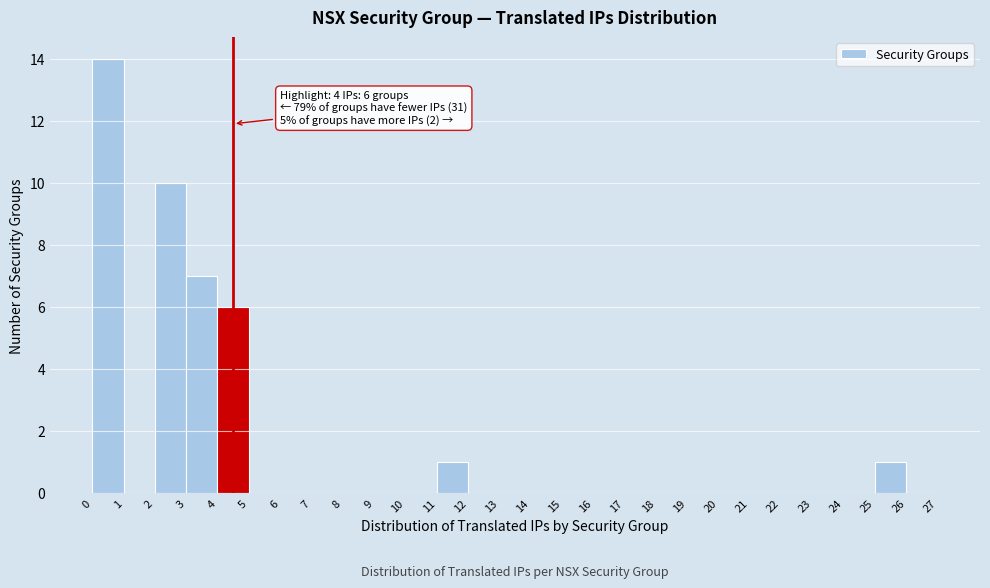

Which range on the x-axis has the tallest bar?

0 to 1